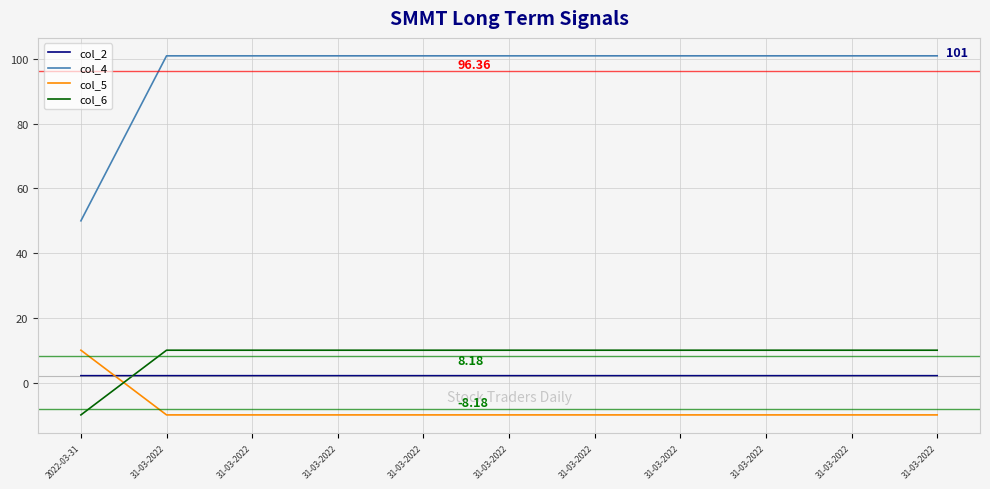

What is the spread (max minus min) of values at 31-03-2022?

111.0